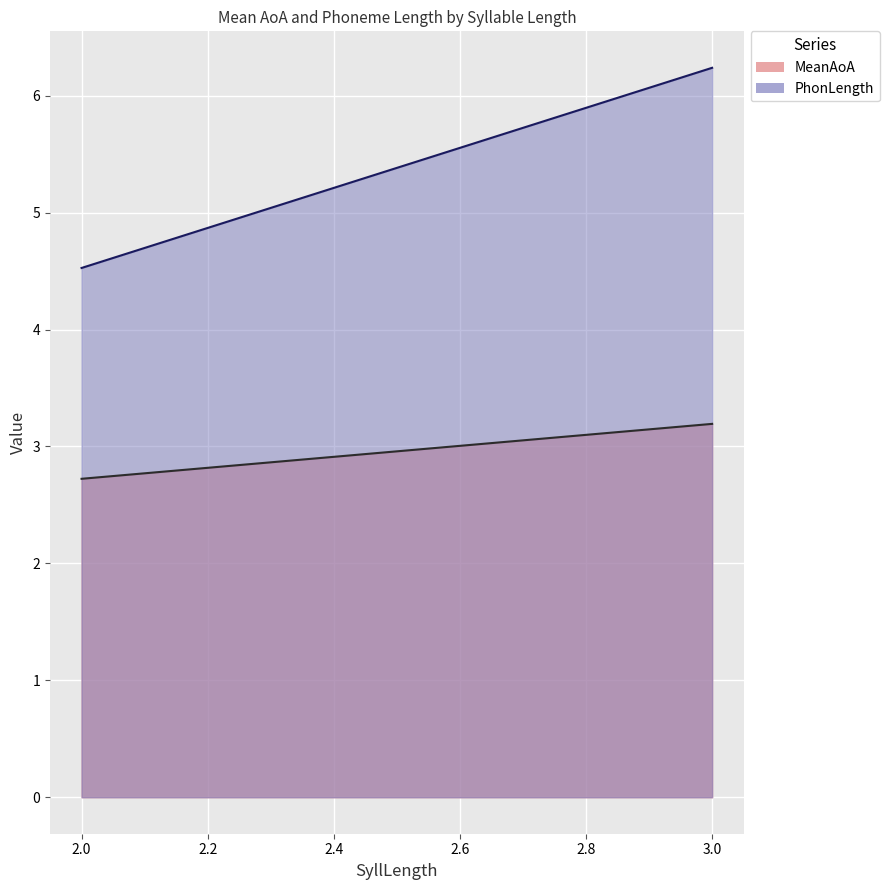

Rank the series by their maximum value, from lowest to highest.

MeanAoA, PhonLength